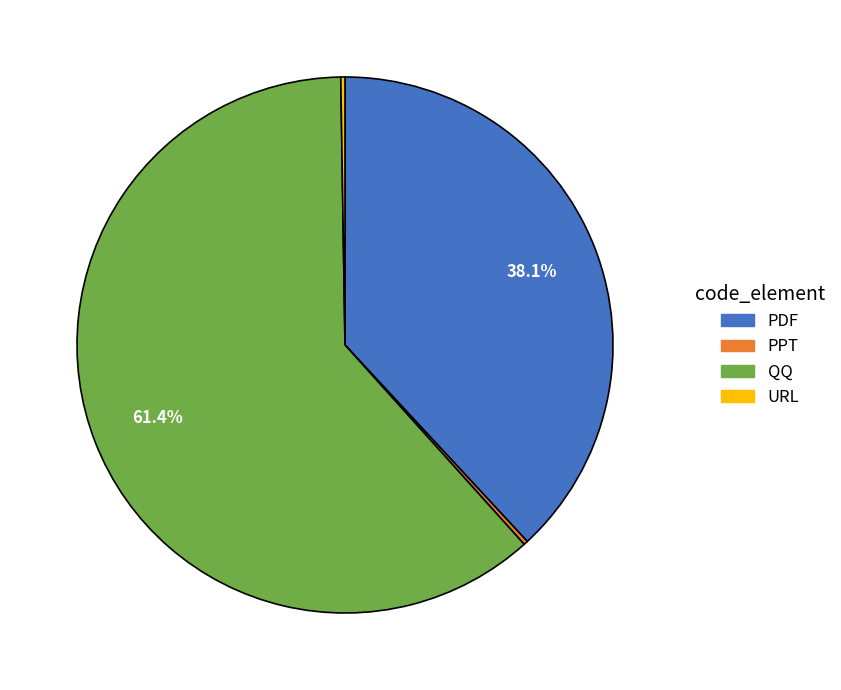

To the nearest percent, what is the difference between the largest and smallest slice percentages?

61%